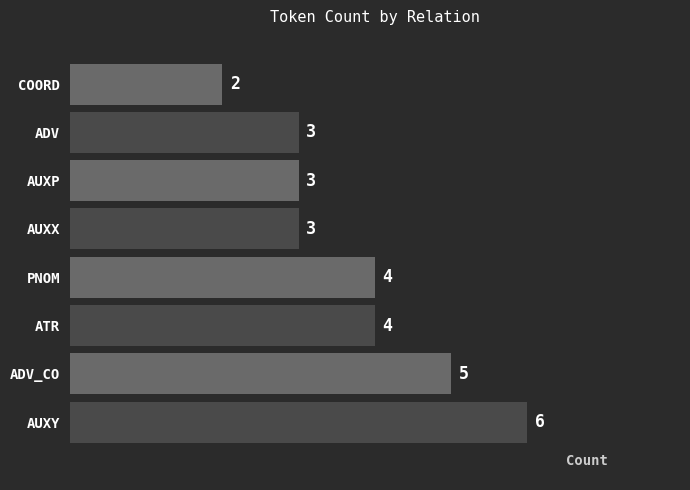

What is the greatest value displayed?

6